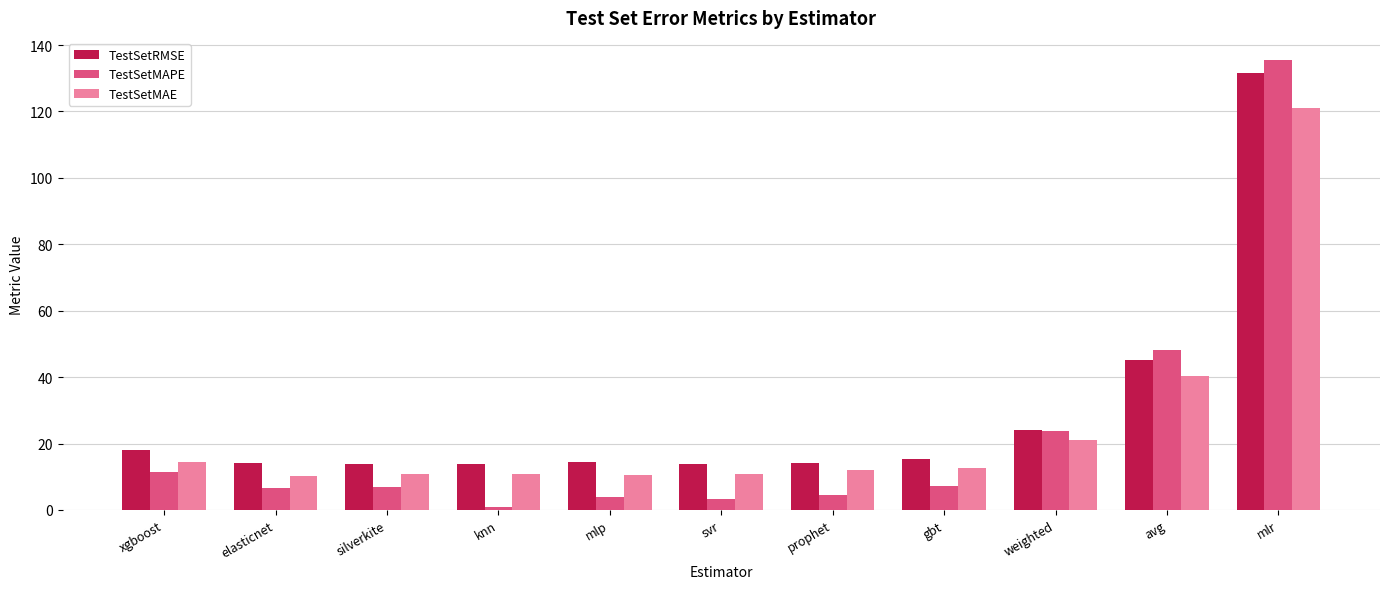

Count the number of categories in the chart.

11